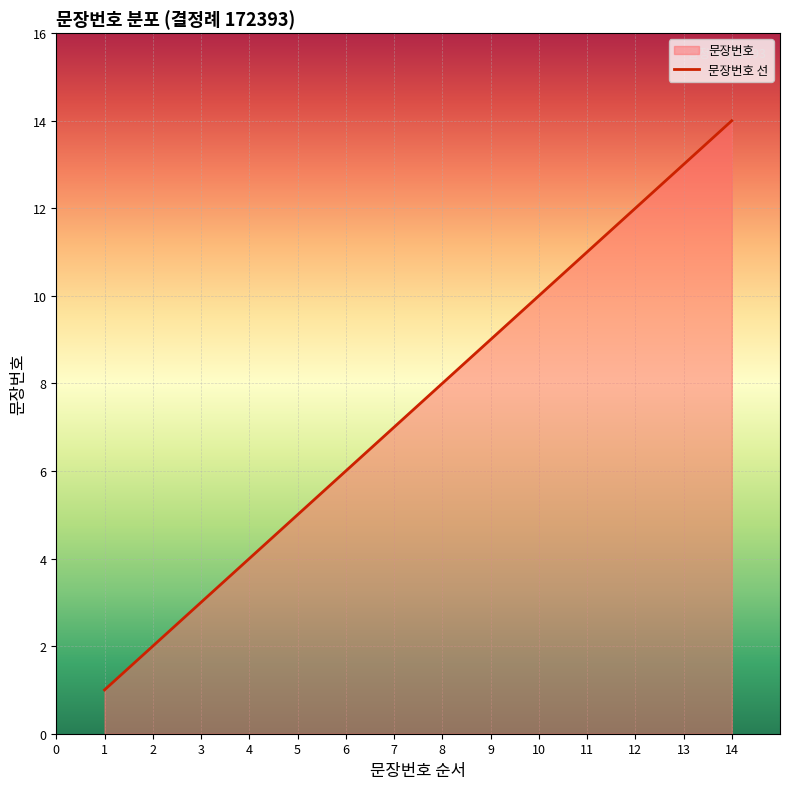

What is the change in value from 5 to 13?

+8